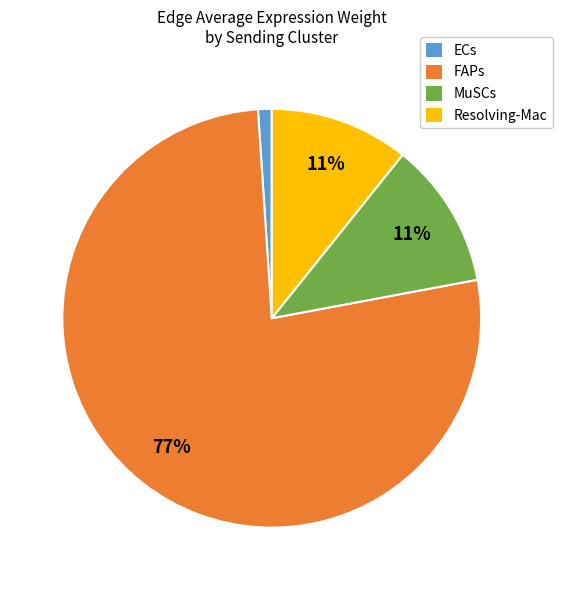

Is the sum of Resolving-Mac and FAPs greater than half?

Yes